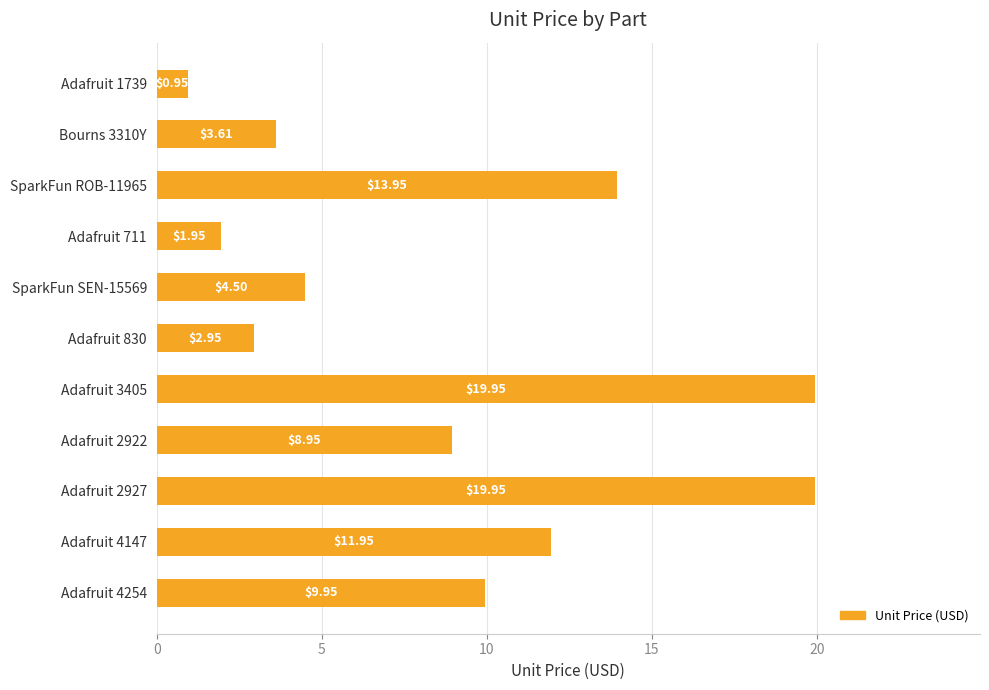

What is the difference between the maximum and minimum values?

19.0